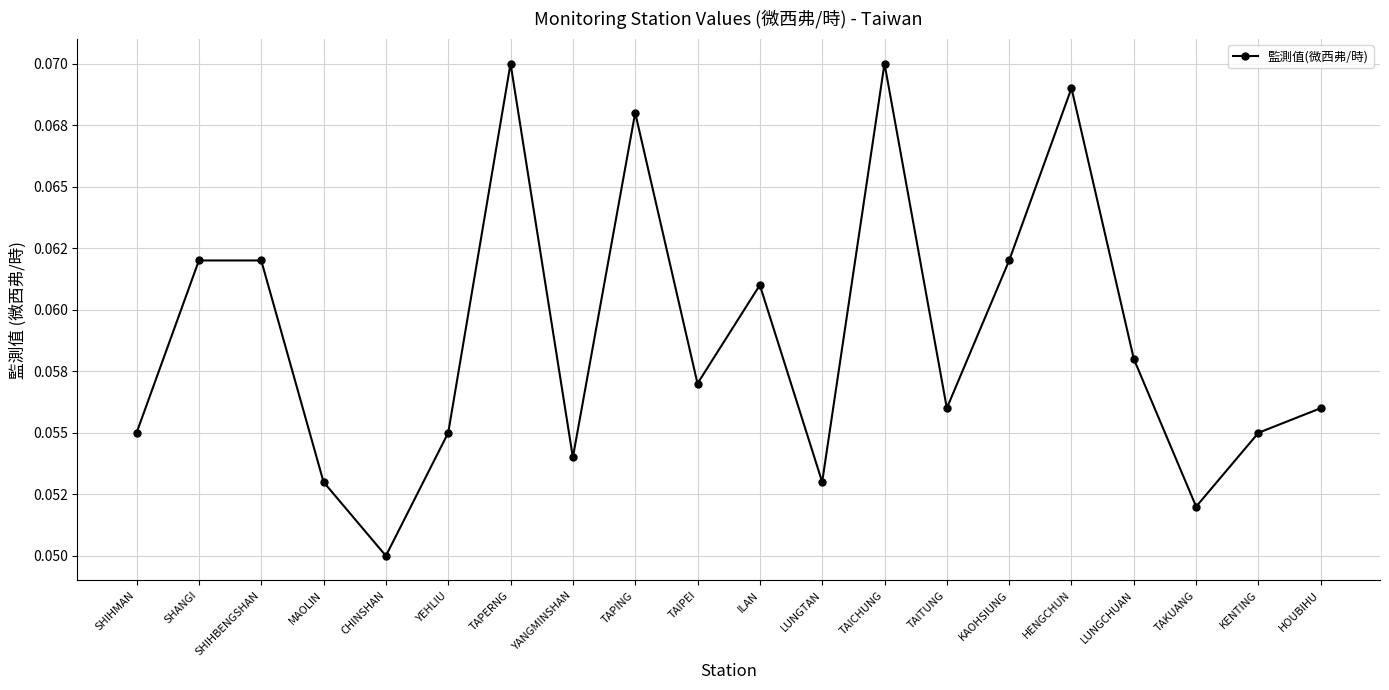

What is the label of the 16th point from the right?

CHINSHAN